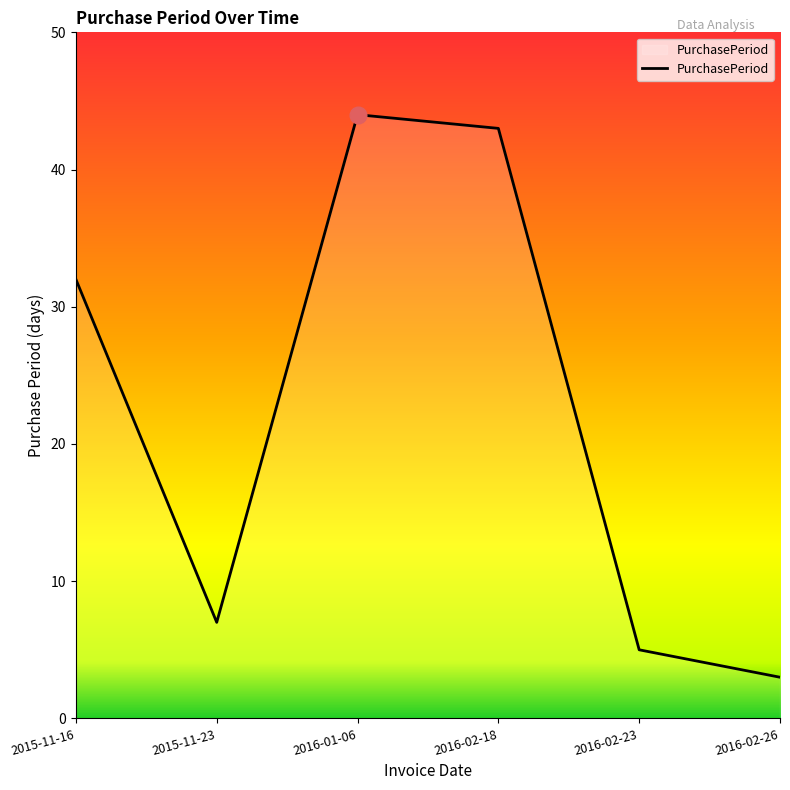

Is it true that the value at 2016-02-23 is 5?

True